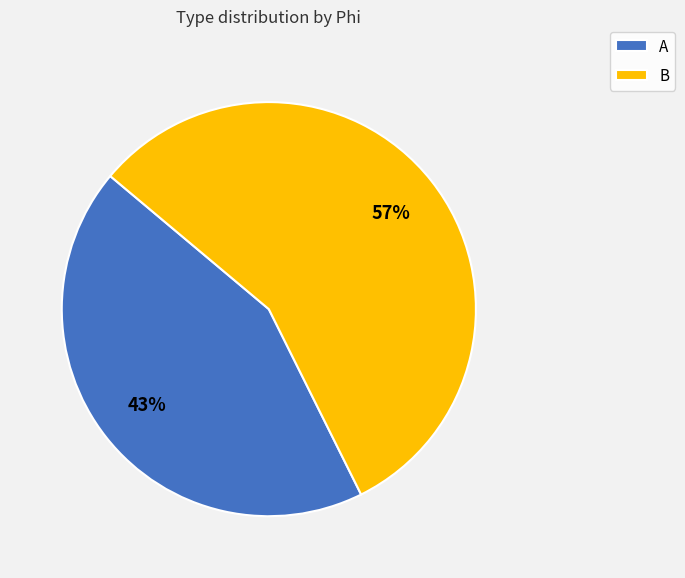

Does A account for over 50% of the chart?

No